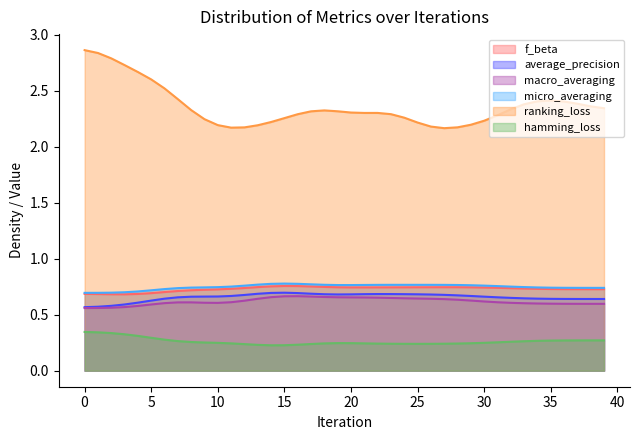

How many lines are shown in the chart?

6